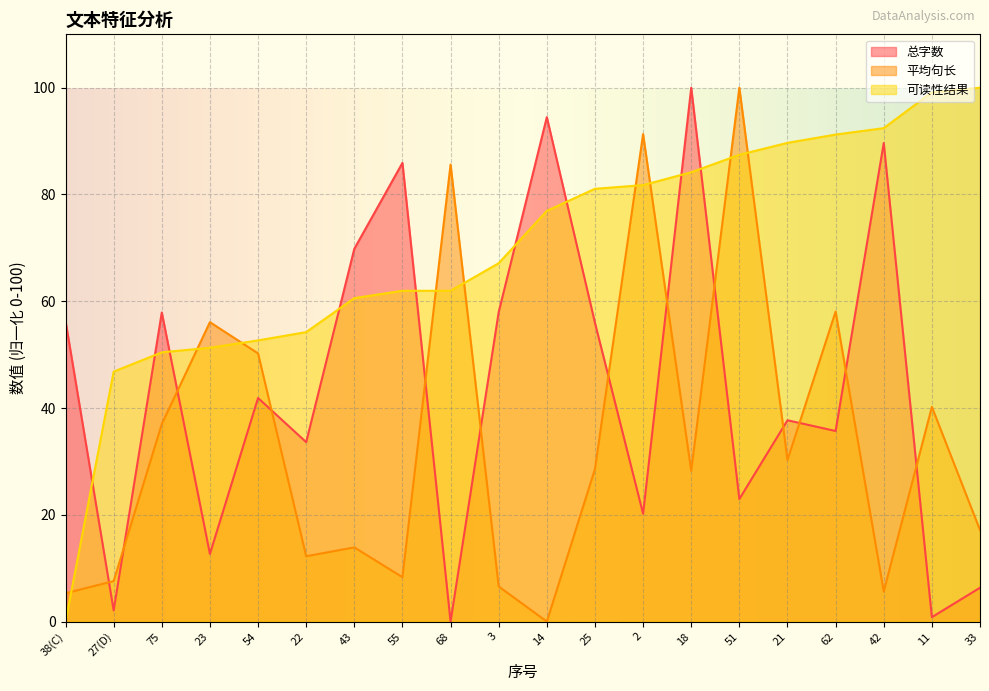

How many intersections are there between 可读性结果 and 总字数?

9